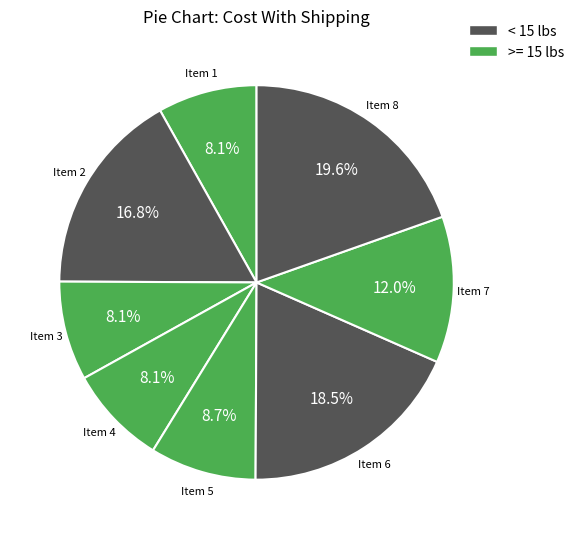

What percentage is the Item 2 slice, to the nearest percent?

17%